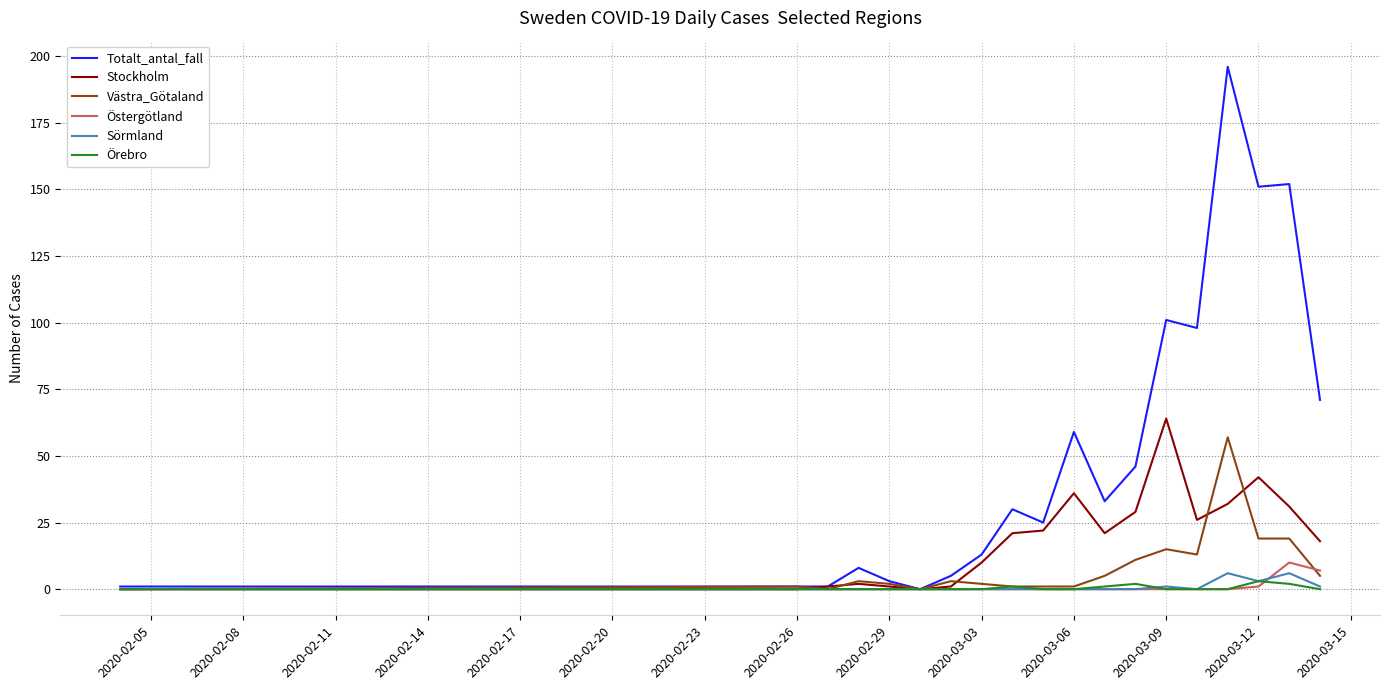

Which series has the largest range (max minus min)?

Totalt_antal_fall